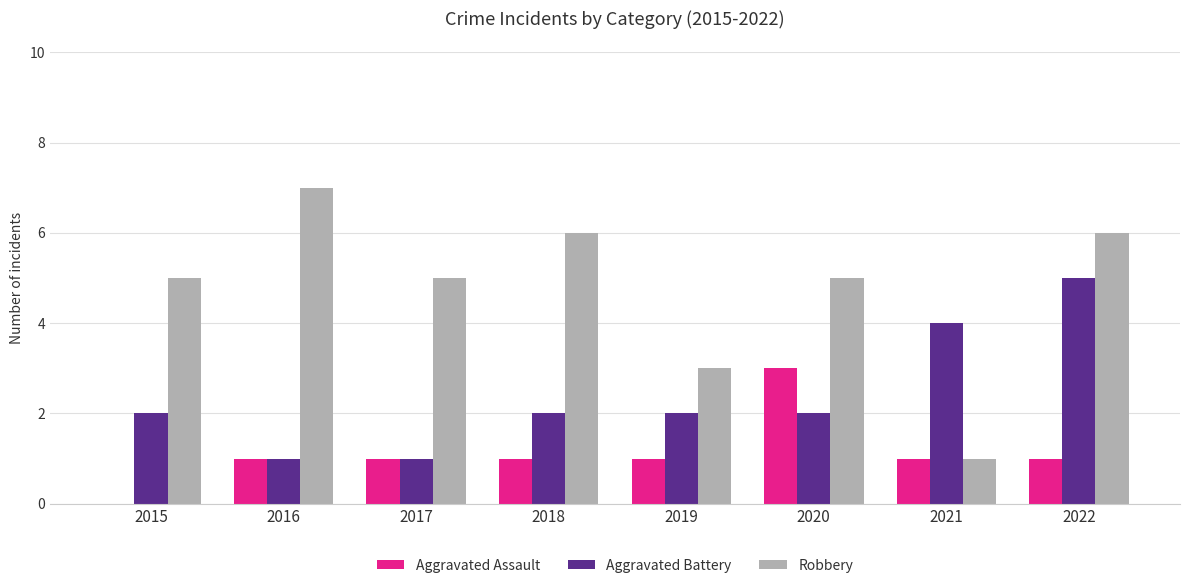

What are all the series names shown in the legend?

Aggravated Assault, Aggravated Battery, Robbery